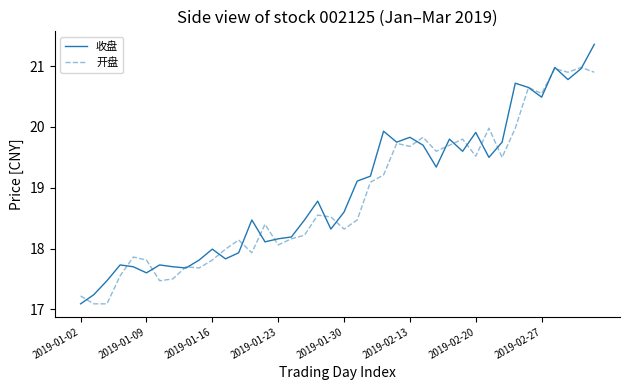

What is the smallest value displayed?

17.1